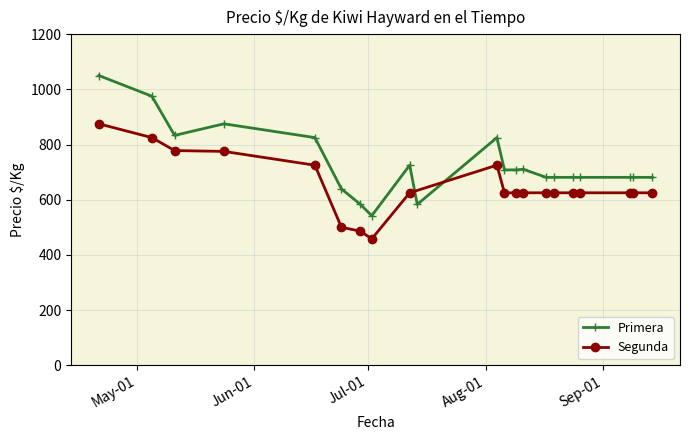

What is the difference between the maximum and second lowest values in the Segunda series?

389